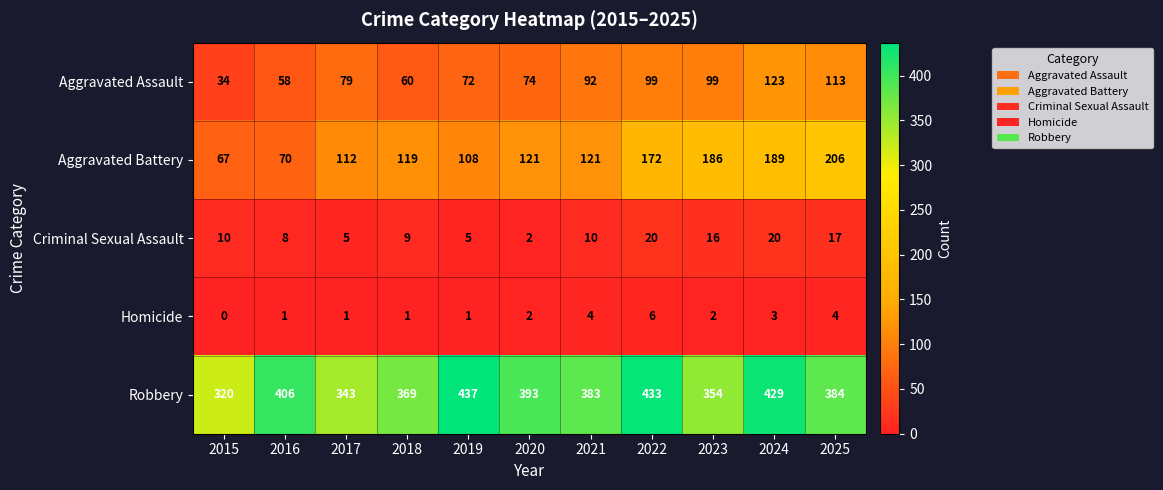

Rank the series by their maximum value, from highest to lowest.

Robbery, Aggravated Battery, Aggravated Assault, Criminal Sexual Assault, Homicide